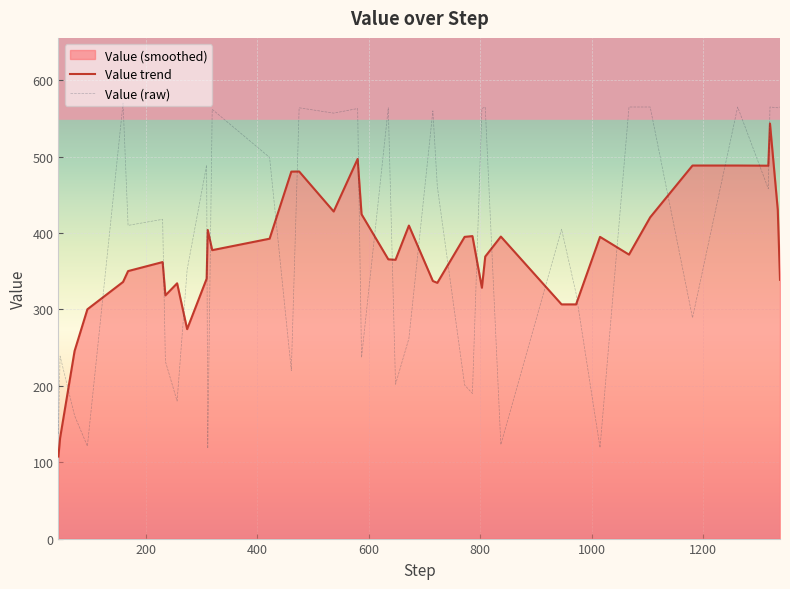

How many intersections are there between Value (raw) and Value trend?

22